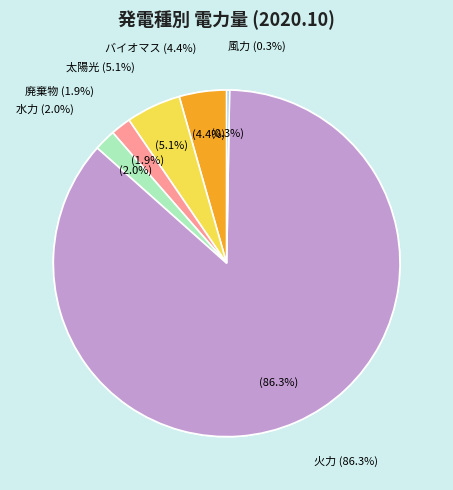

The 水力 slice represents 1% of the pie. True or false?

False